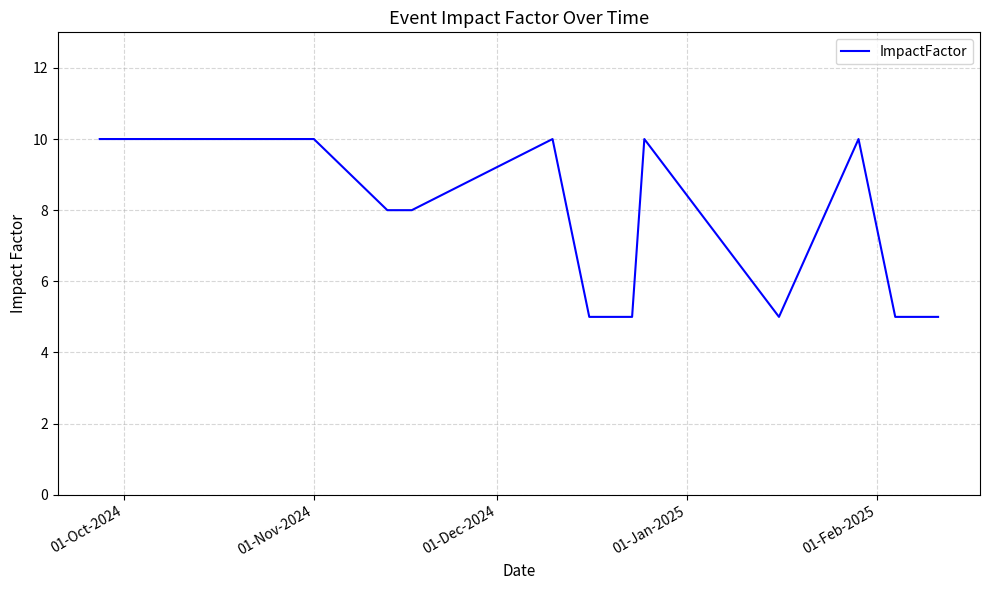

What is the greatest value displayed?

10